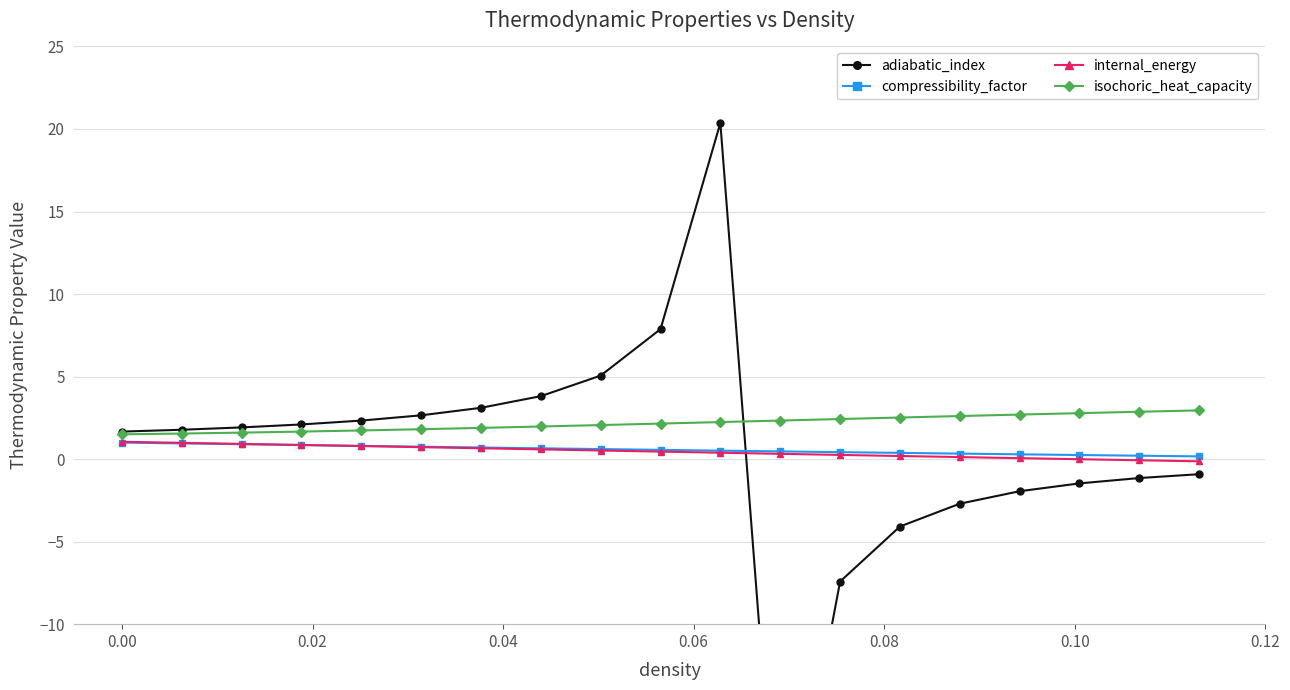

After their last crossing, which series has the higher values: adiabatic_index or compressibility_factor?

compressibility_factor